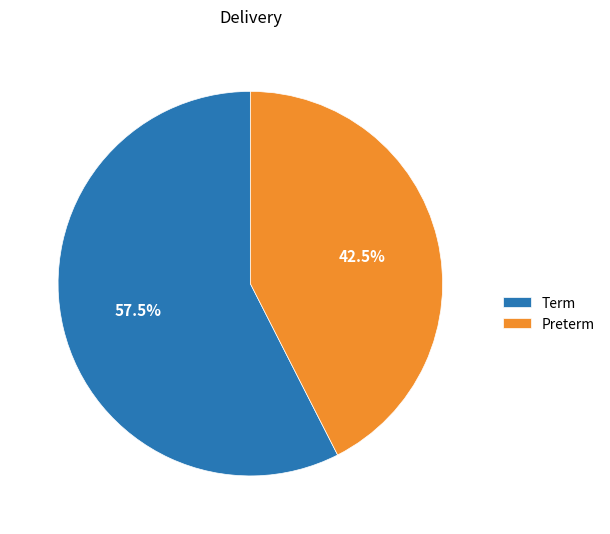

Which has a higher value, Preterm or Term?

Term